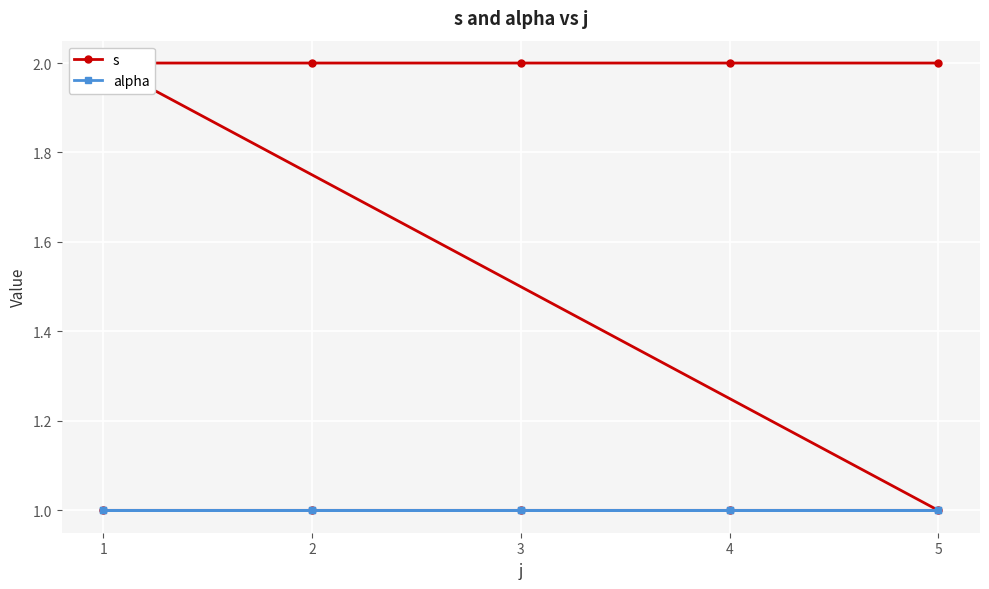

What are all the series names shown in the legend?

s, alpha